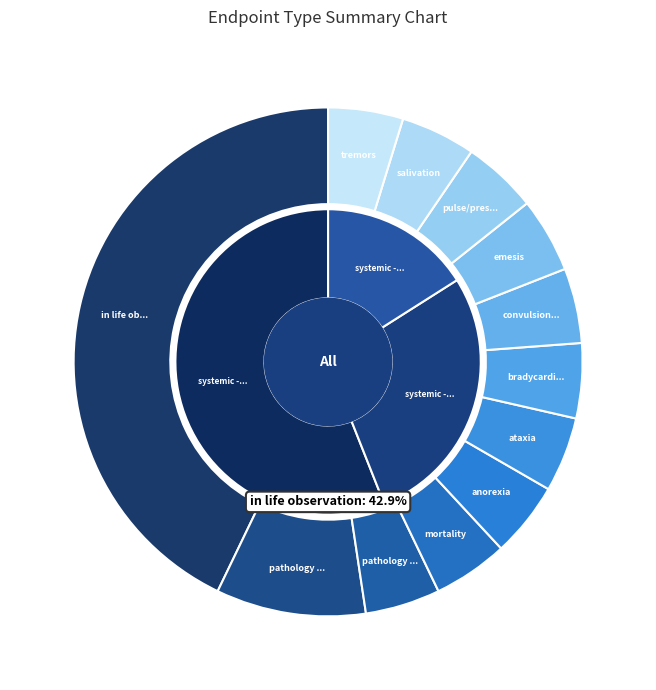

Approximately how many times larger is the value at bradycardia compared to anorexia?

1.0